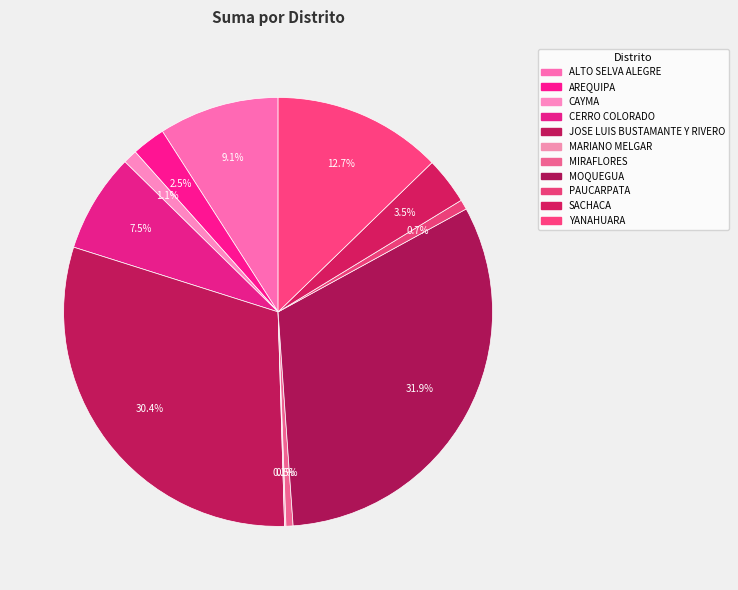

What is the change in value from JOSE LUIS BUSTAMANTE Y RIVERO to MIRAFLORES?

-140500.0